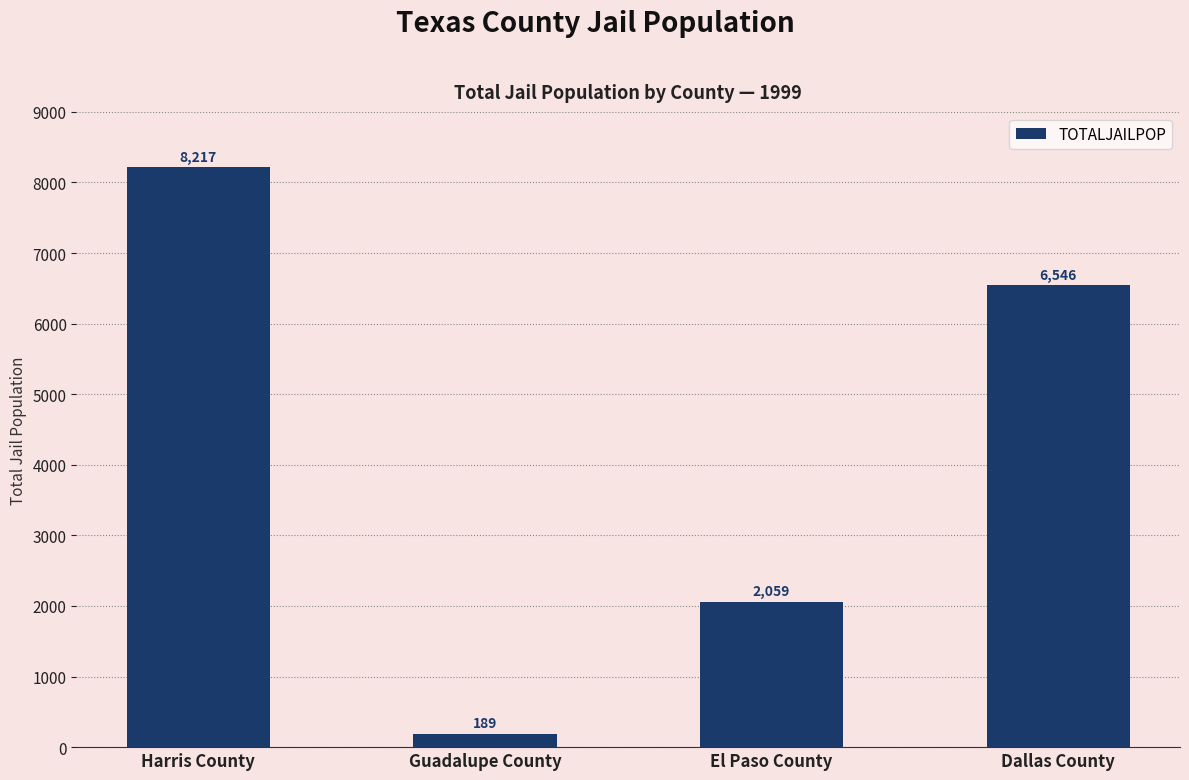

Does the chart contain any negative values?

No